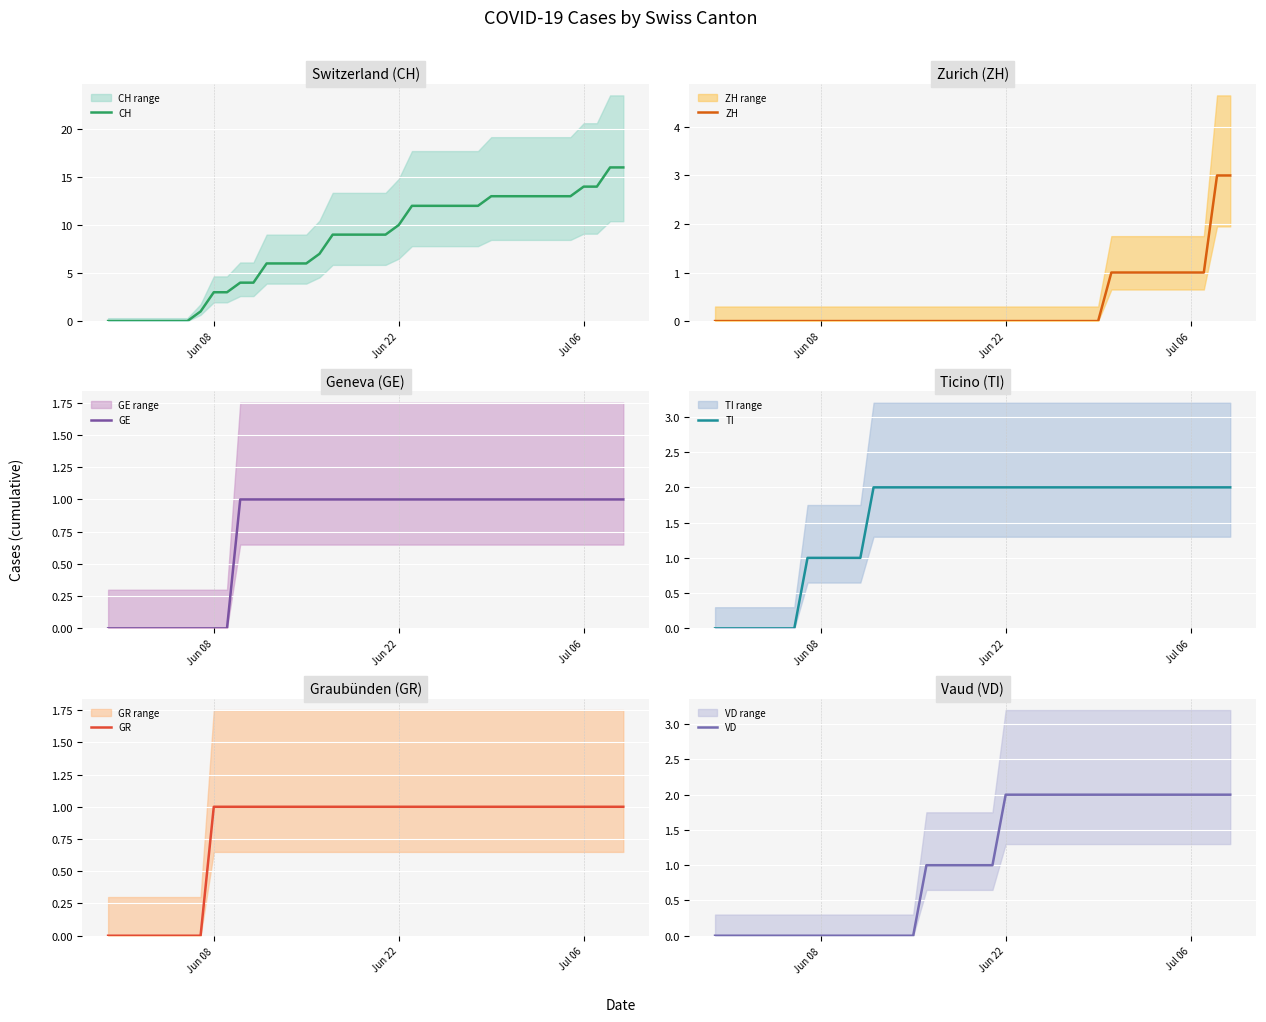

How many times do ZH and TI cross each other?

1